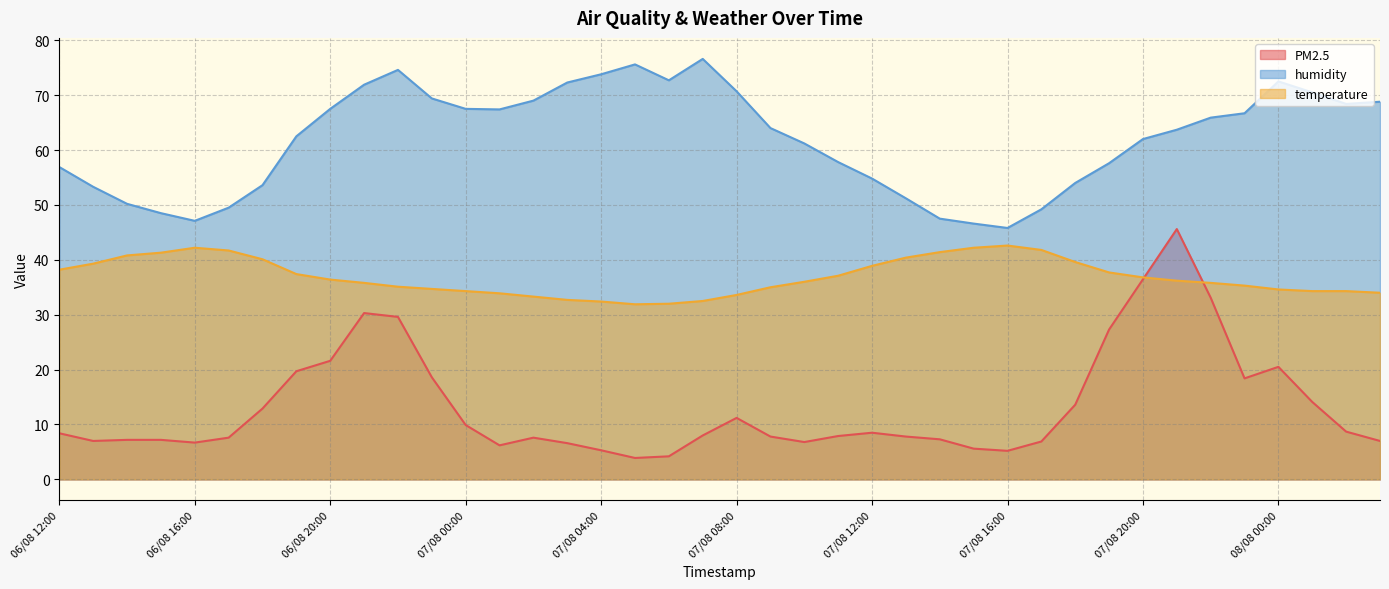

What is the approximate value of PM2.5 at 08/08 02:00?

8.7